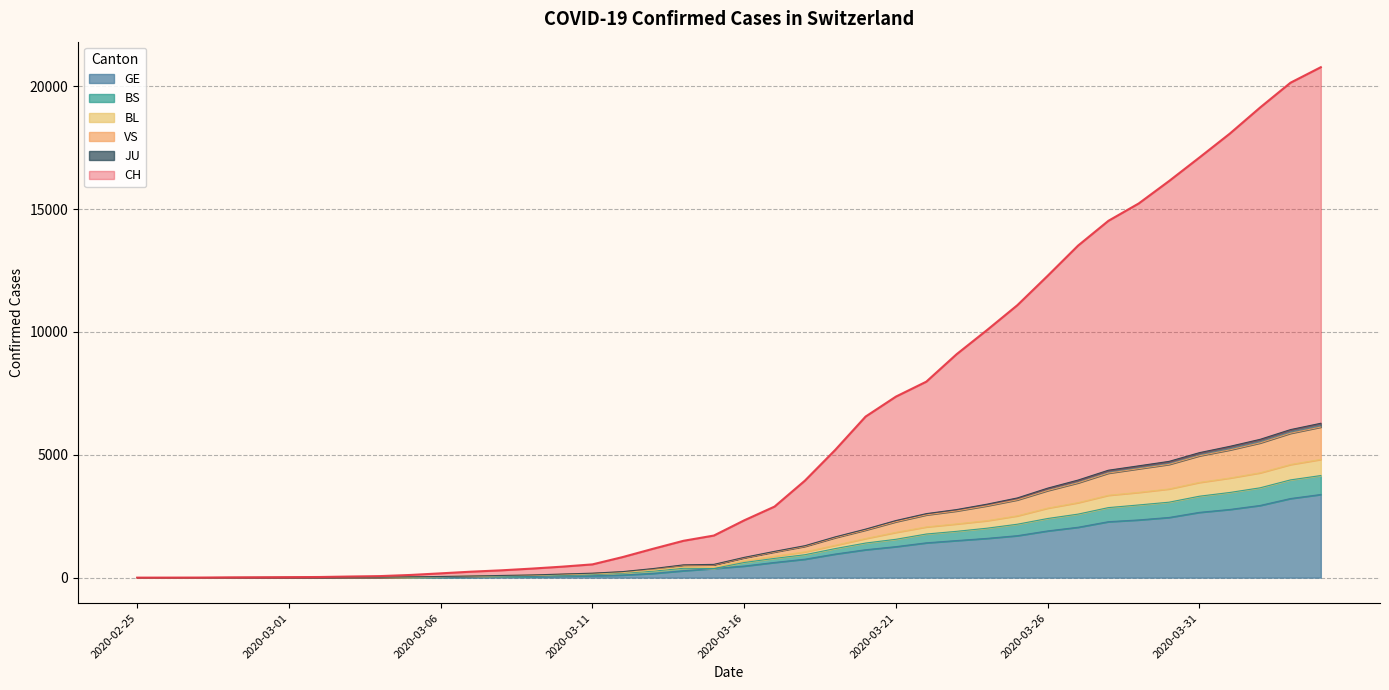

Which series has the largest range (max minus min)?

CH